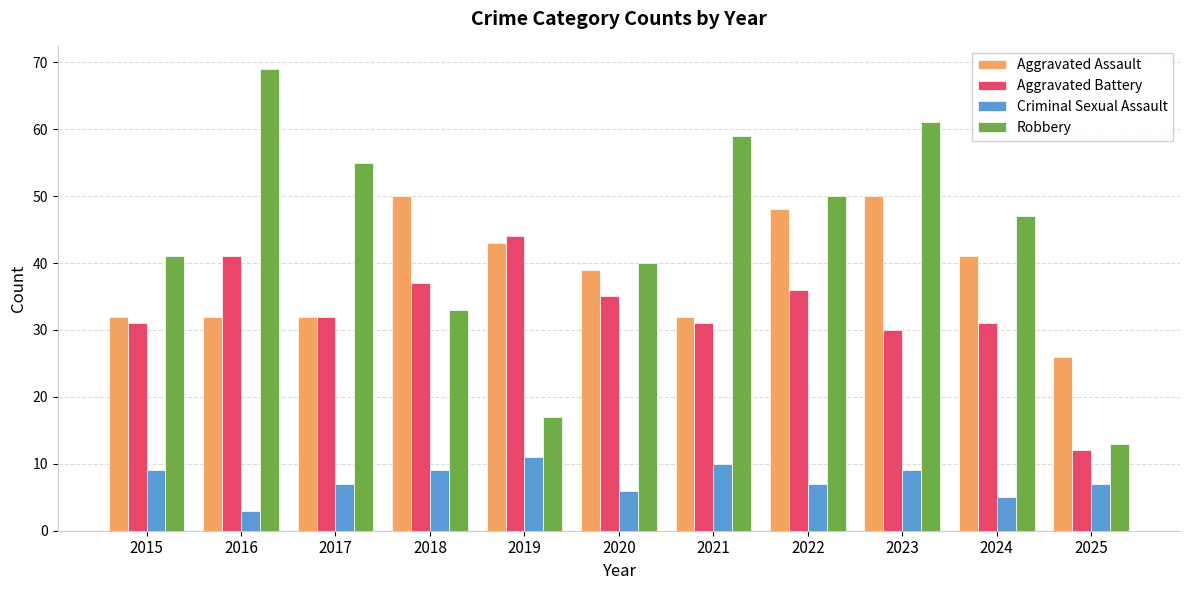

List the series in order of their peak value, lowest first.

Criminal Sexual Assault, Aggravated Battery, Aggravated Assault, Robbery